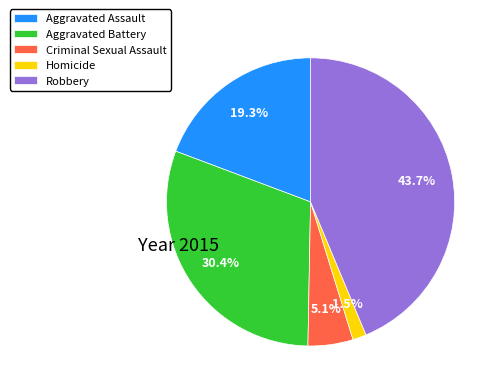

True or false: Aggravated Assault accounts for 6% of the total.

False